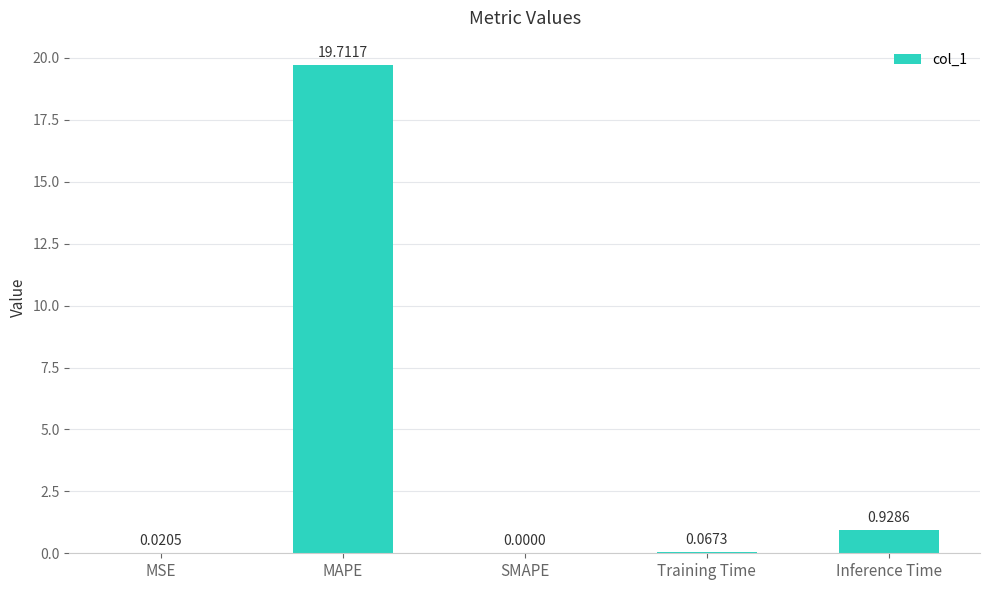

Which has a higher value, MSE or MAPE?

MAPE